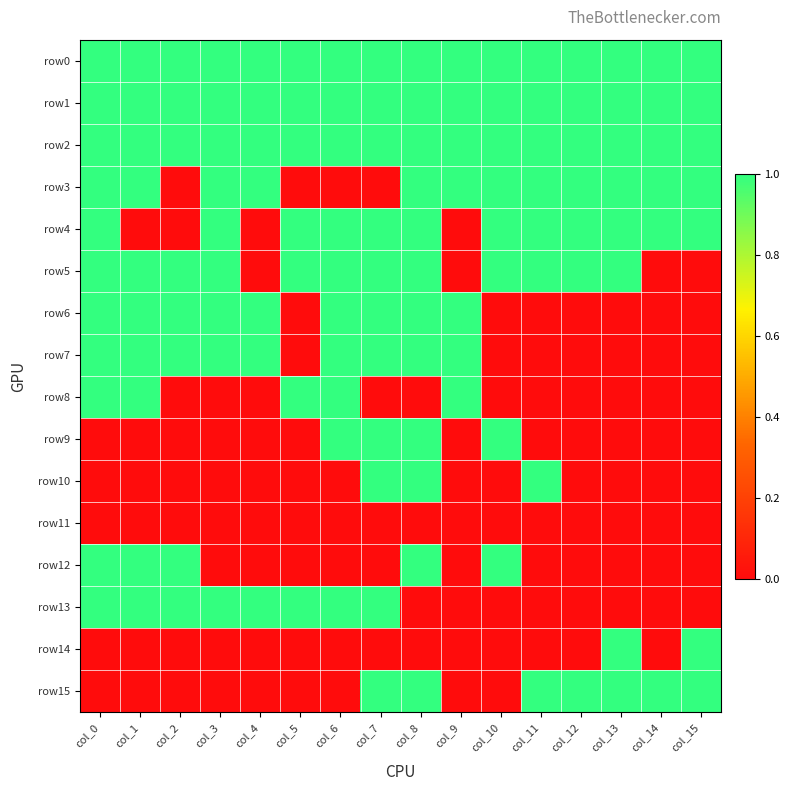

How many categories are shown in the chart?

16